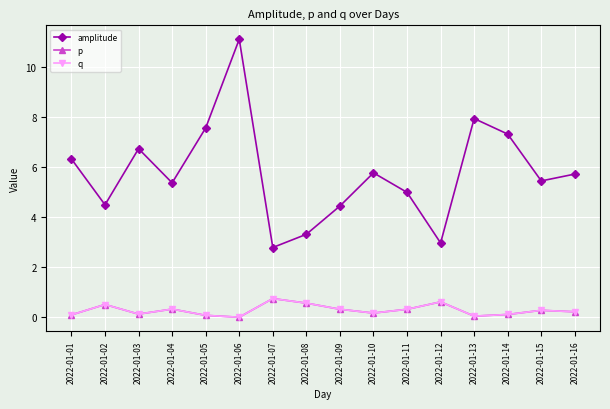

Does the chart have visible grid lines?

Yes